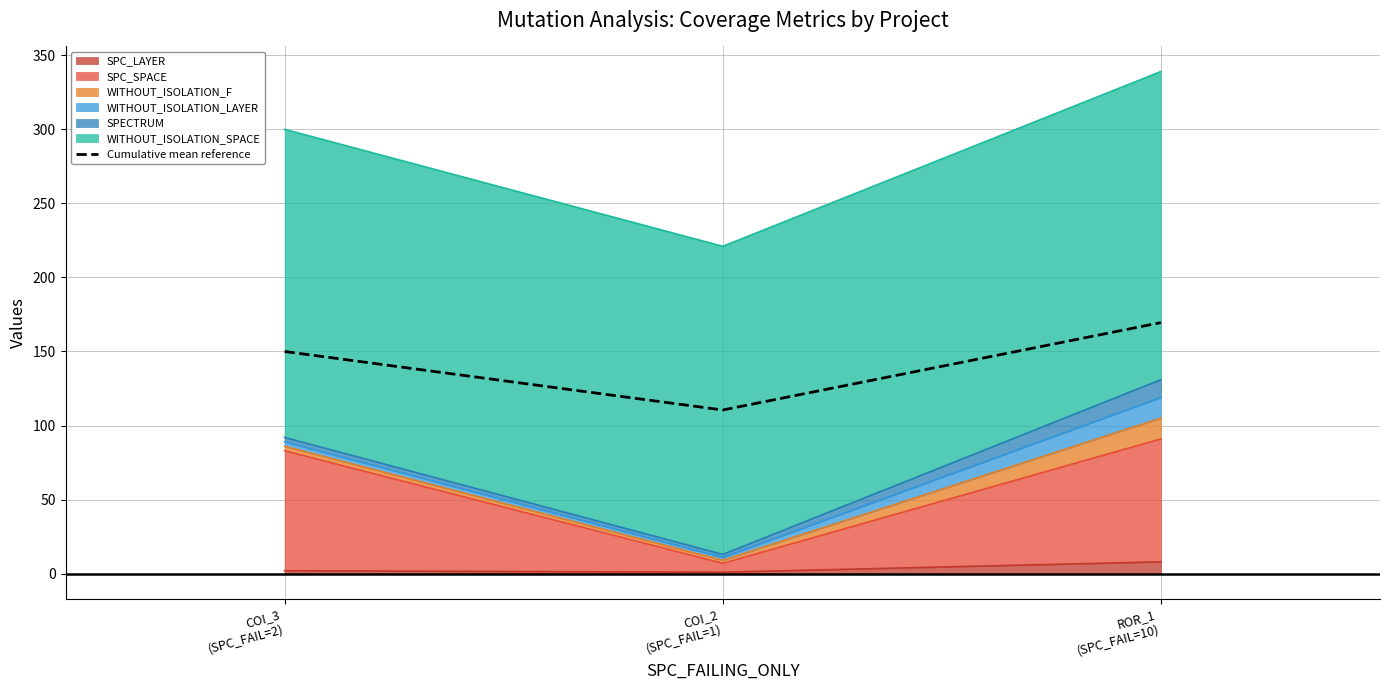

What position from the left is ROR_1
(SPC_FAIL=10)?

3